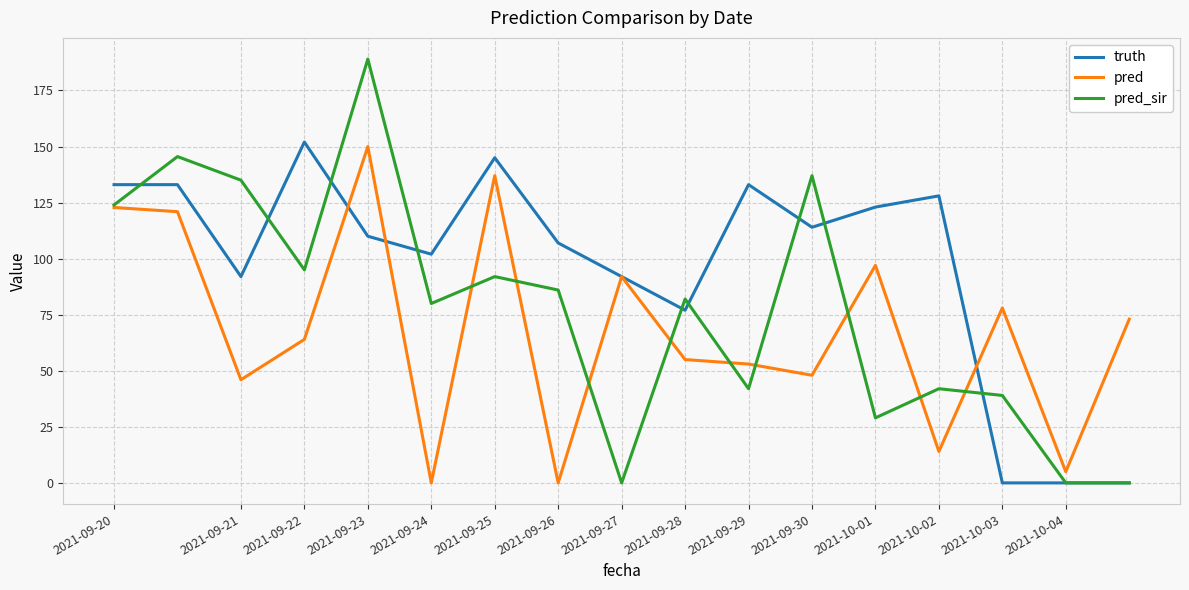

List the series in order of their overall mean, highest first.

truth, pred_sir, pred